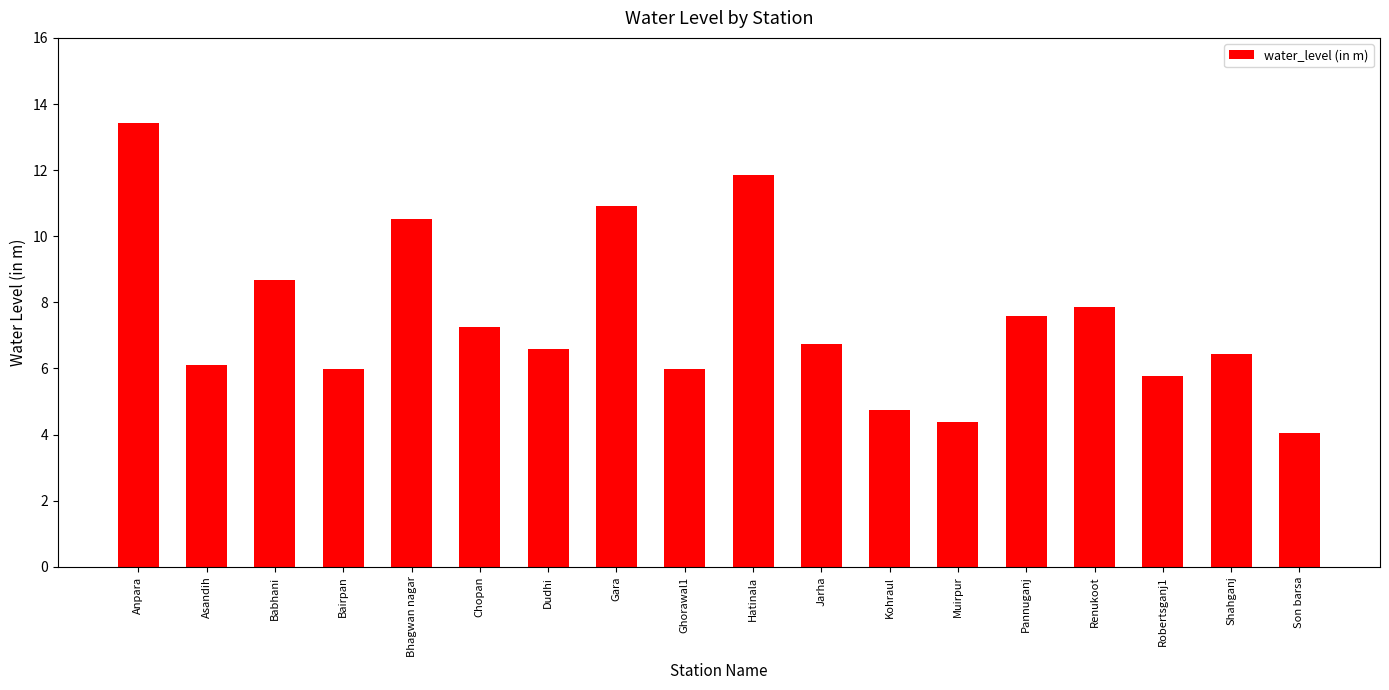

Is it true that the value at Bhagwan nagar is 10.5?

True